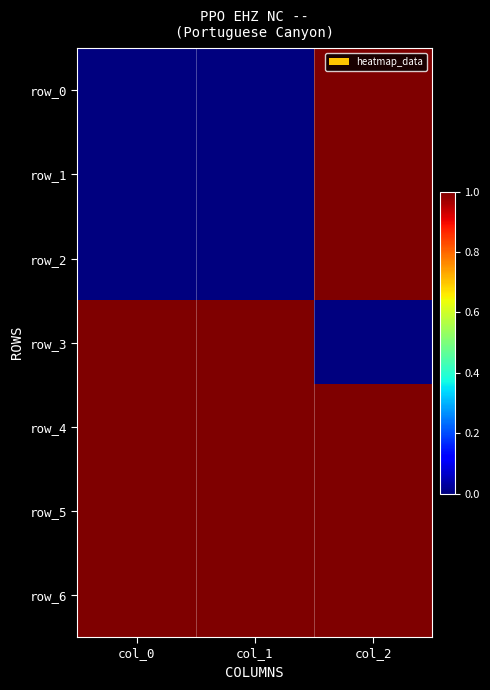

The value of row_3 at col_0 is 2. True or false?

False